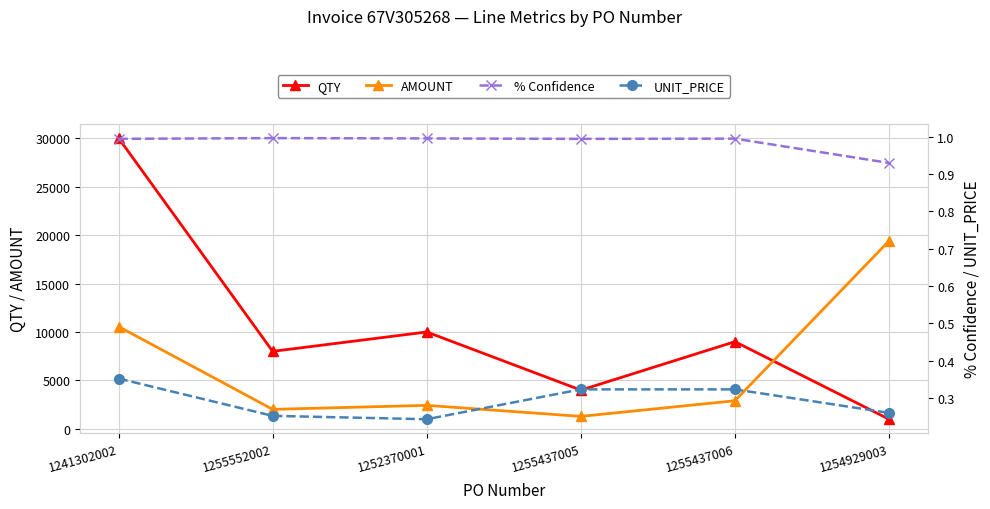

What is the difference between the QTY values at 1255437005 and 1255552002?

4000